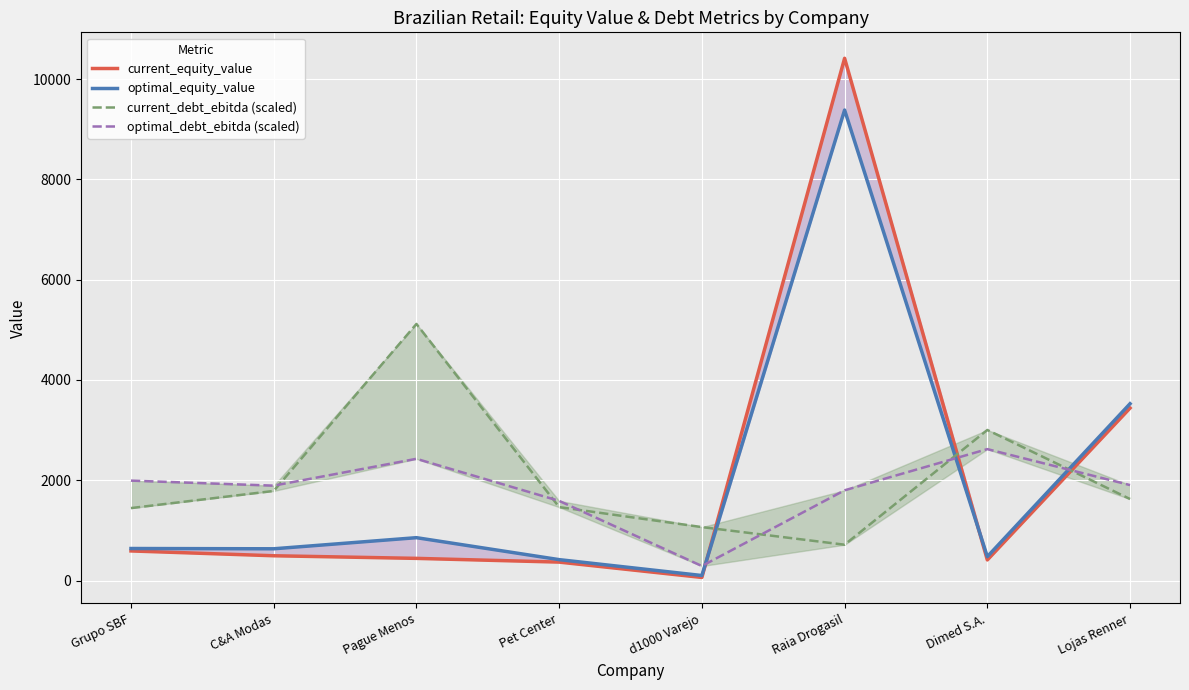

Is it true that optimal_equity_value equals 45.9 at d1000 Varejo?

False